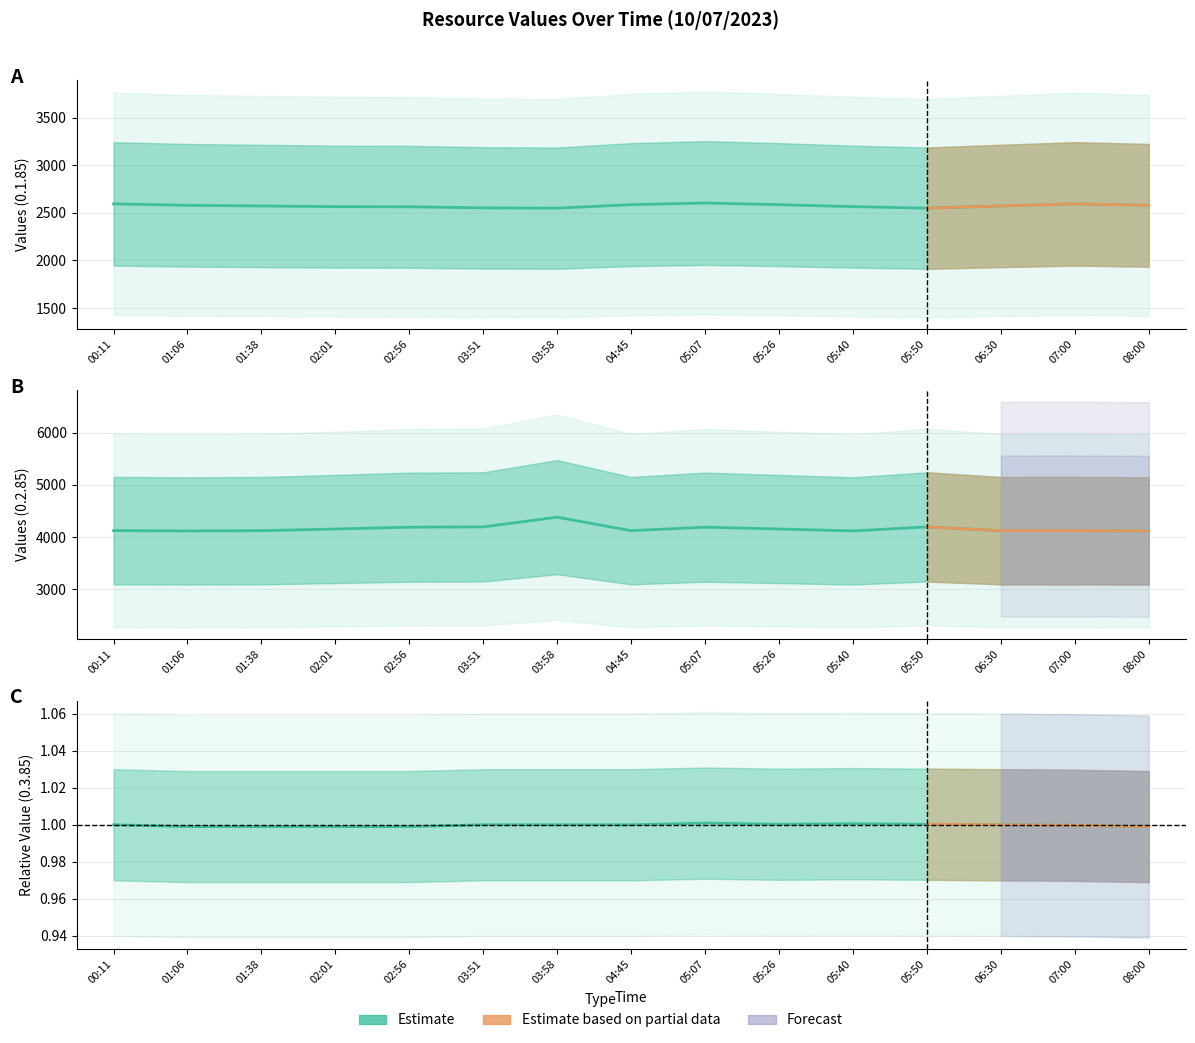

True or false: 0.3.85 has more than 1 interior local peaks.

True